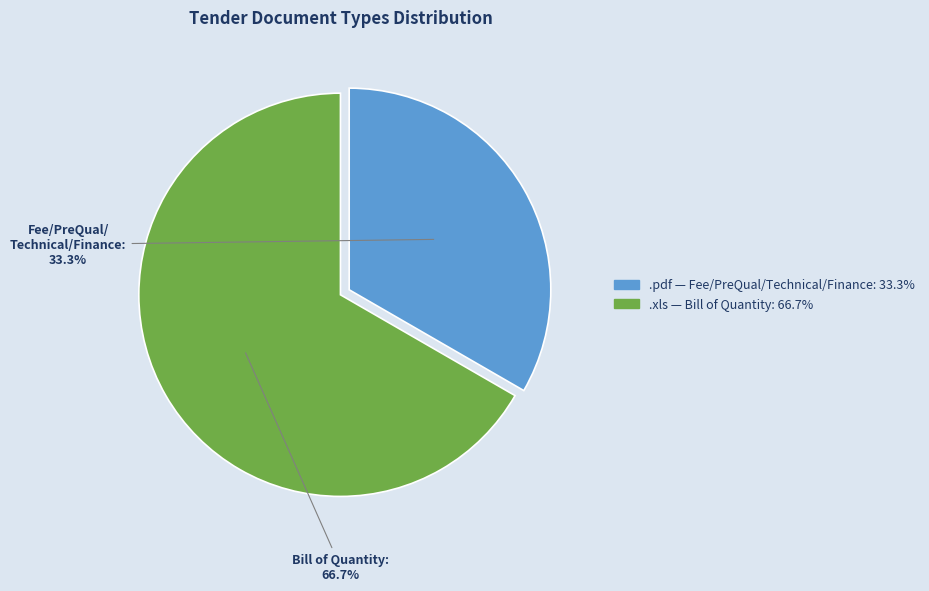

Is there a majority slice in this chart?

Yes